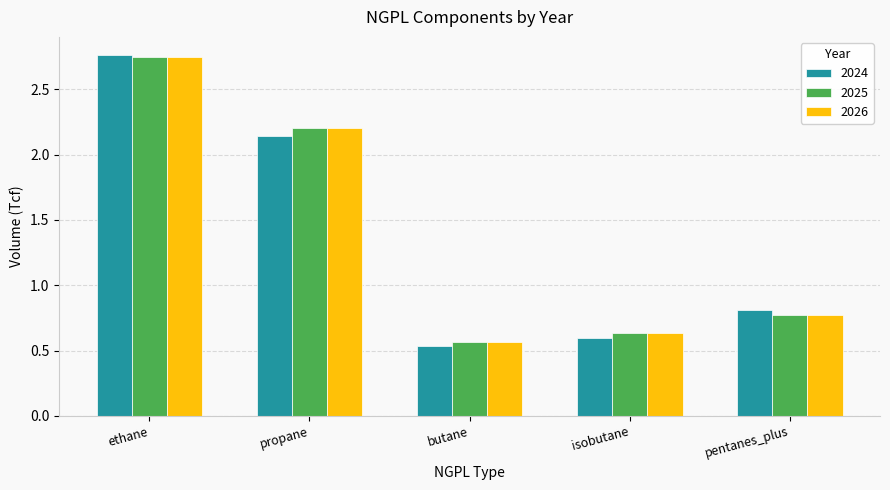

What are all the series names shown in the legend?

2024, 2025, 2026